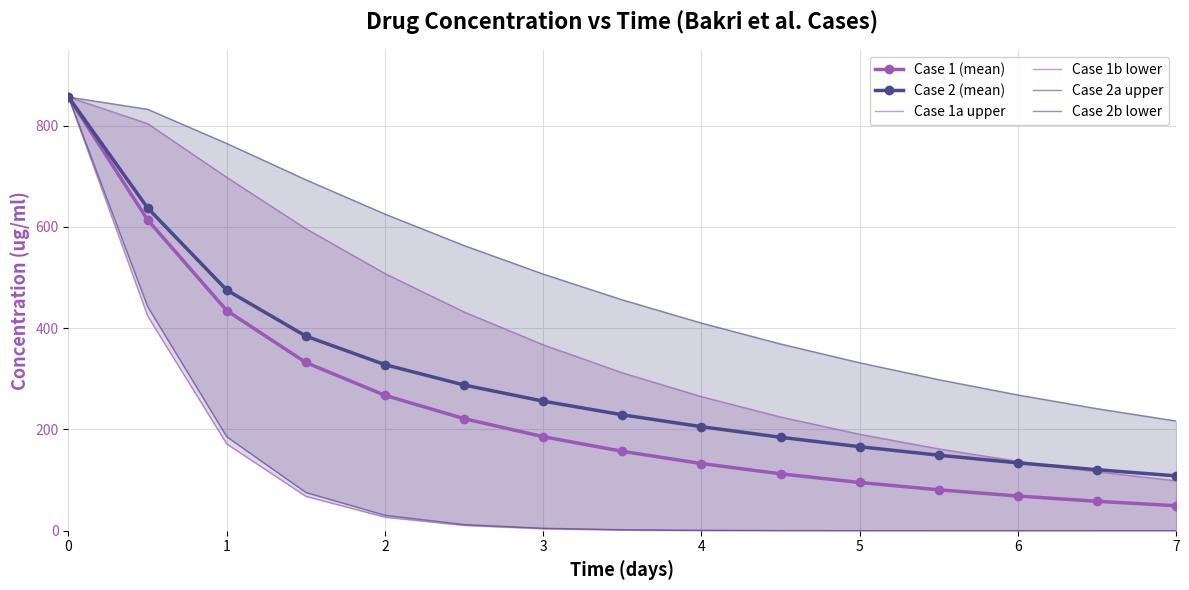

What is the value of the Case 1b lower point at the 8th from the left?

1.7